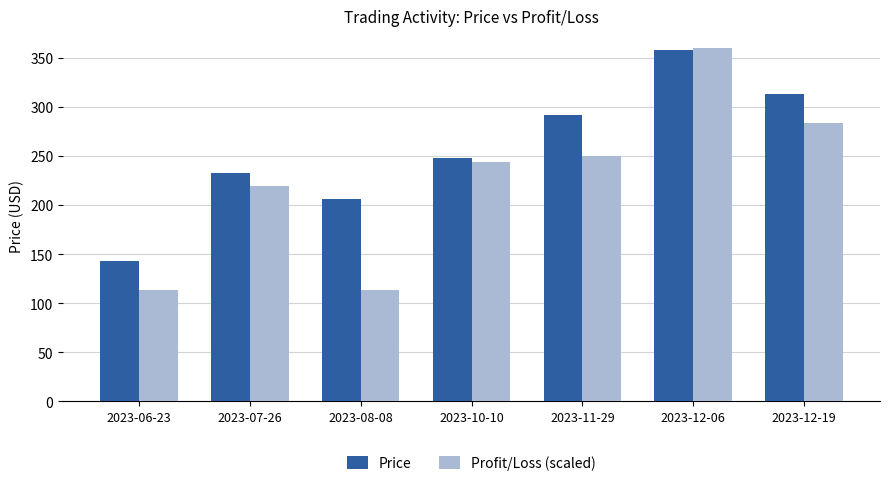

List the series in order of their overall mean, highest first.

Price, Profit/Loss (scaled)